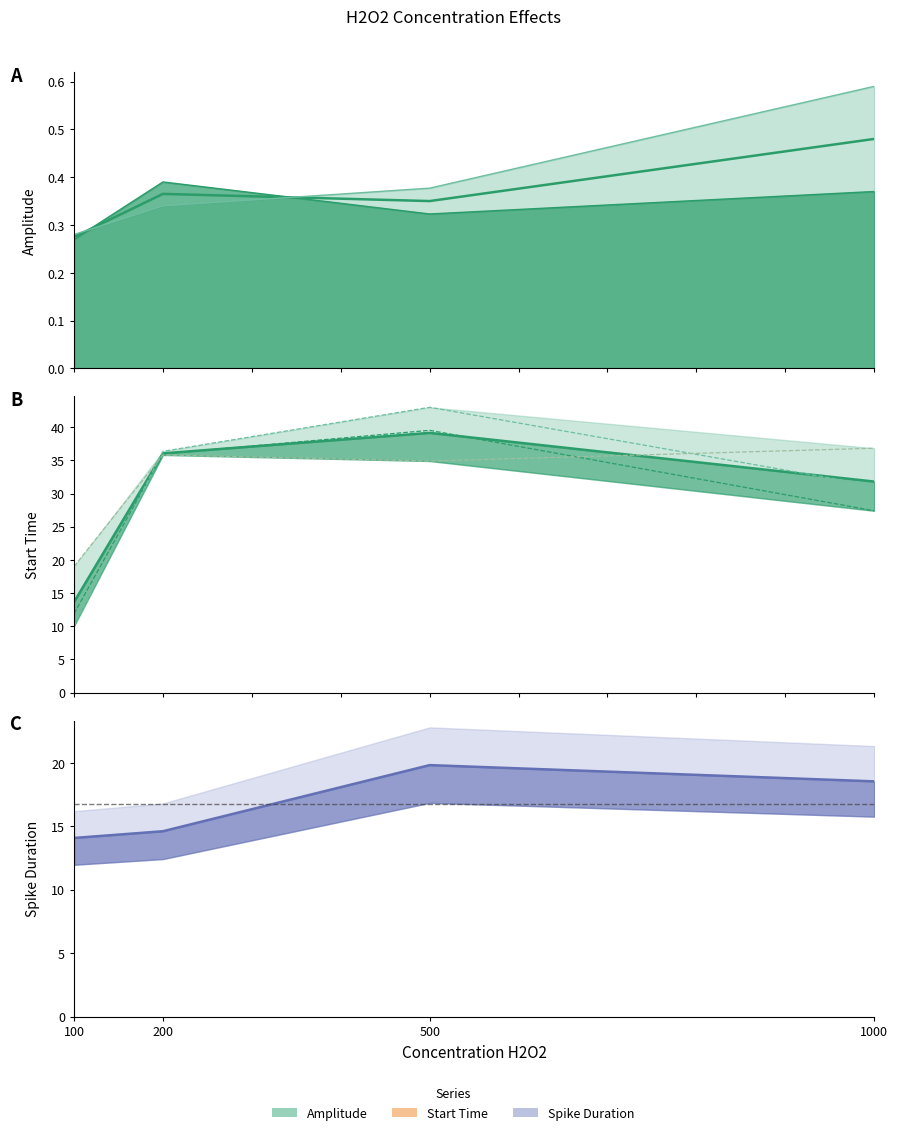

What is the minimum value shown in the chart?

0.3